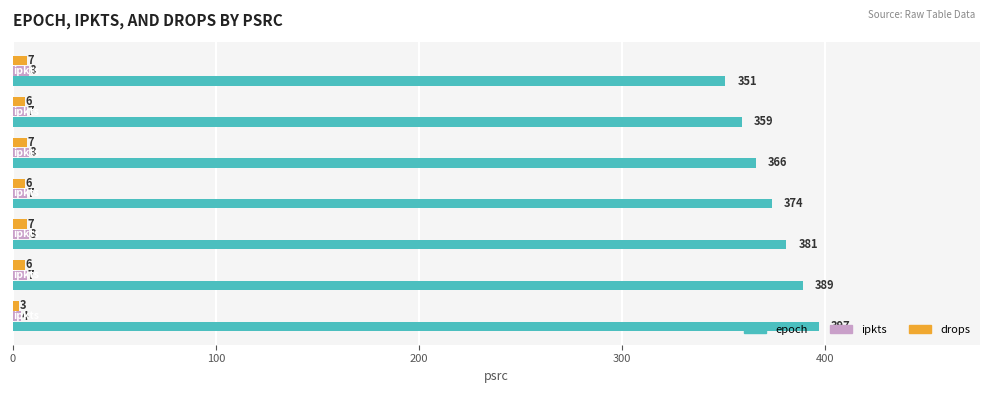

Count the epoch values in the range 359 to 389.

5